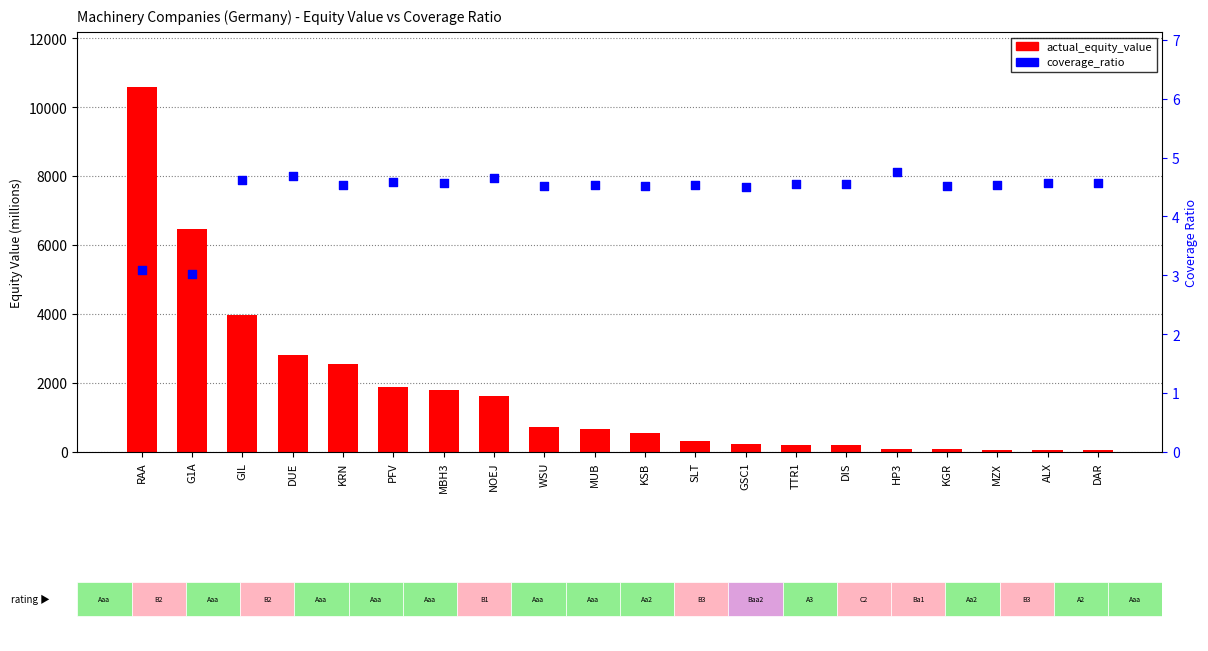

Which series has the largest total across all categories?

actual_equity_value